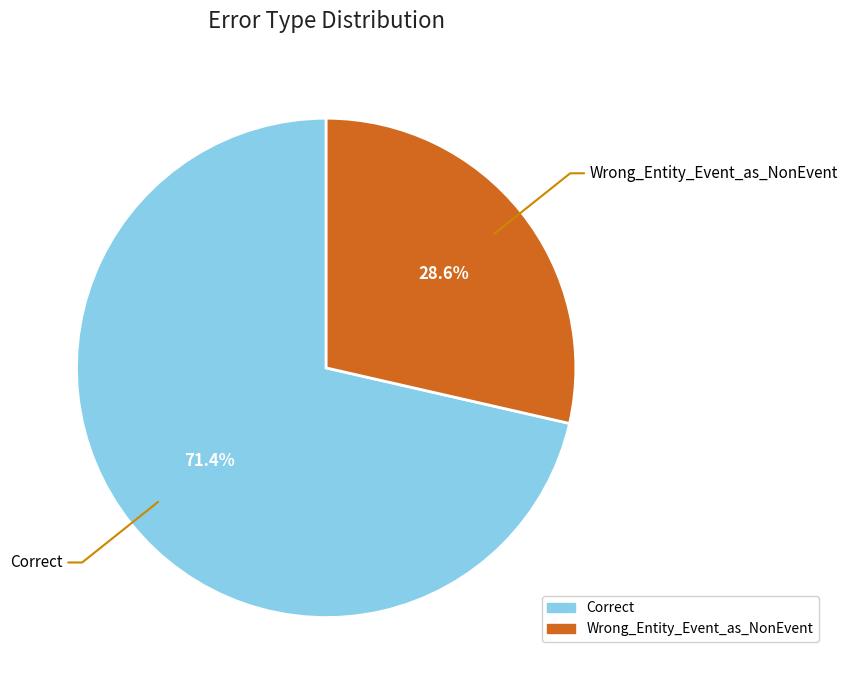

Which slice is the largest?

Correct